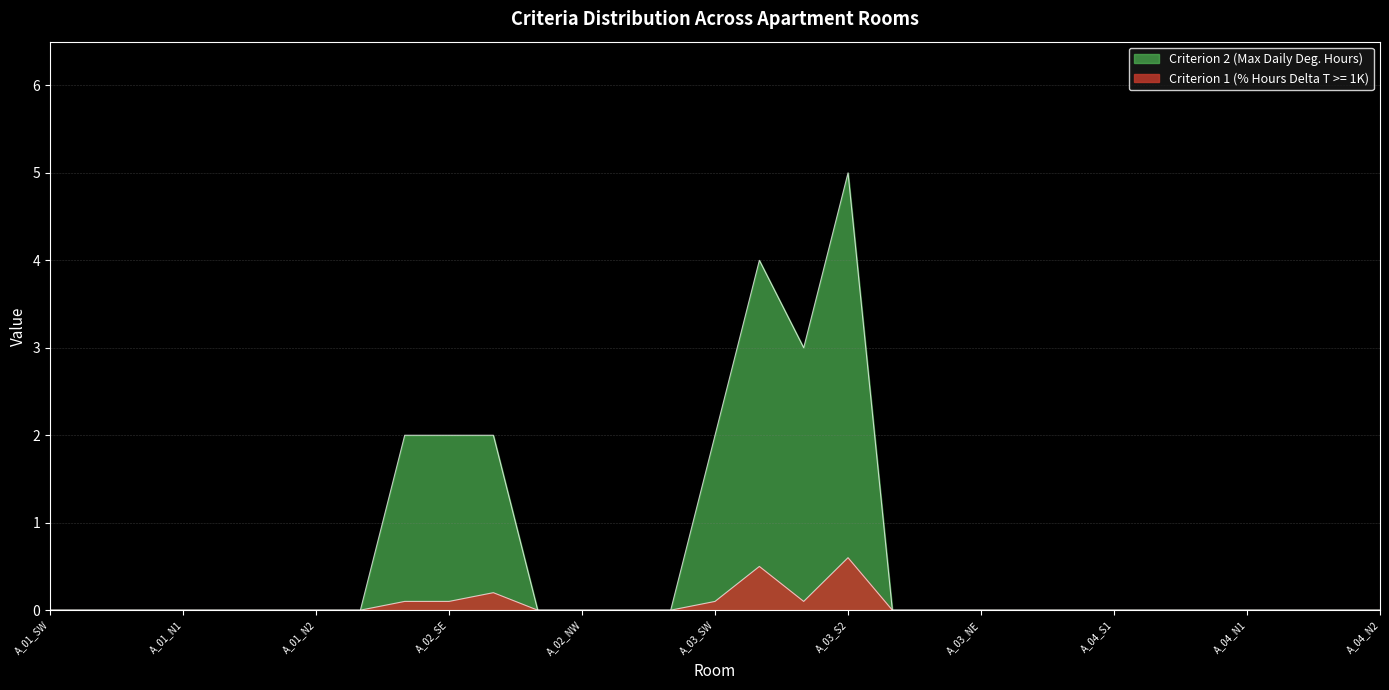

Where is the first local maximum for Criterion 2 (Max Daily Deg. Hours)?

16